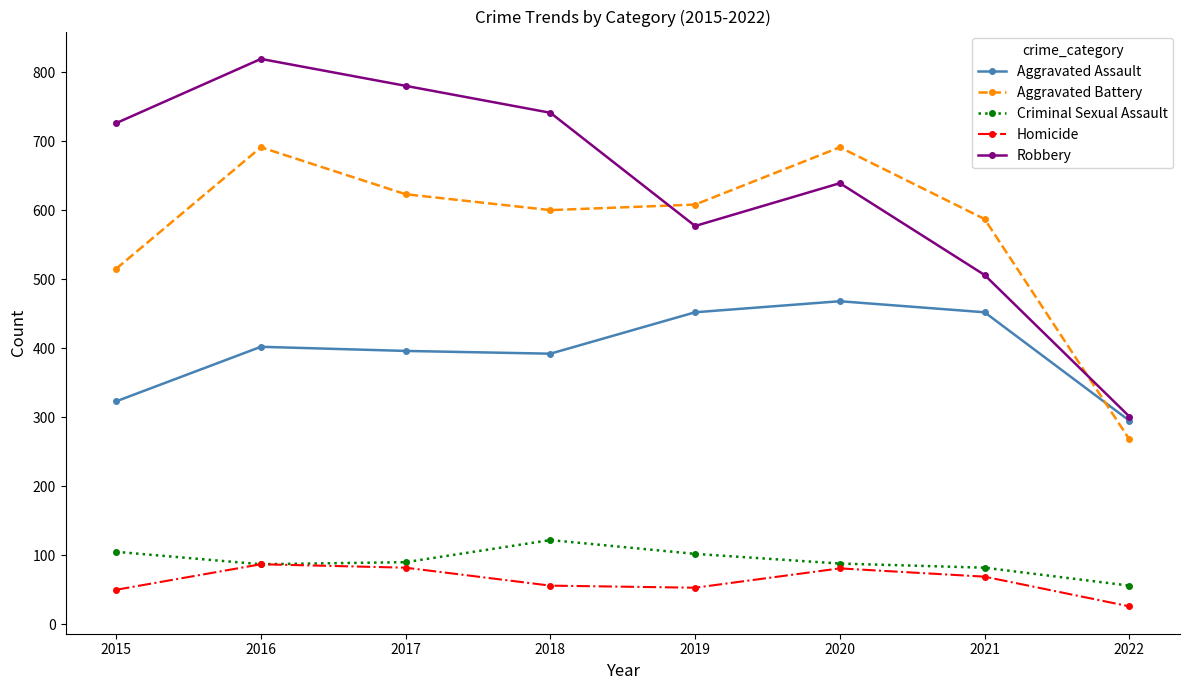

What is the greatest value displayed?

819